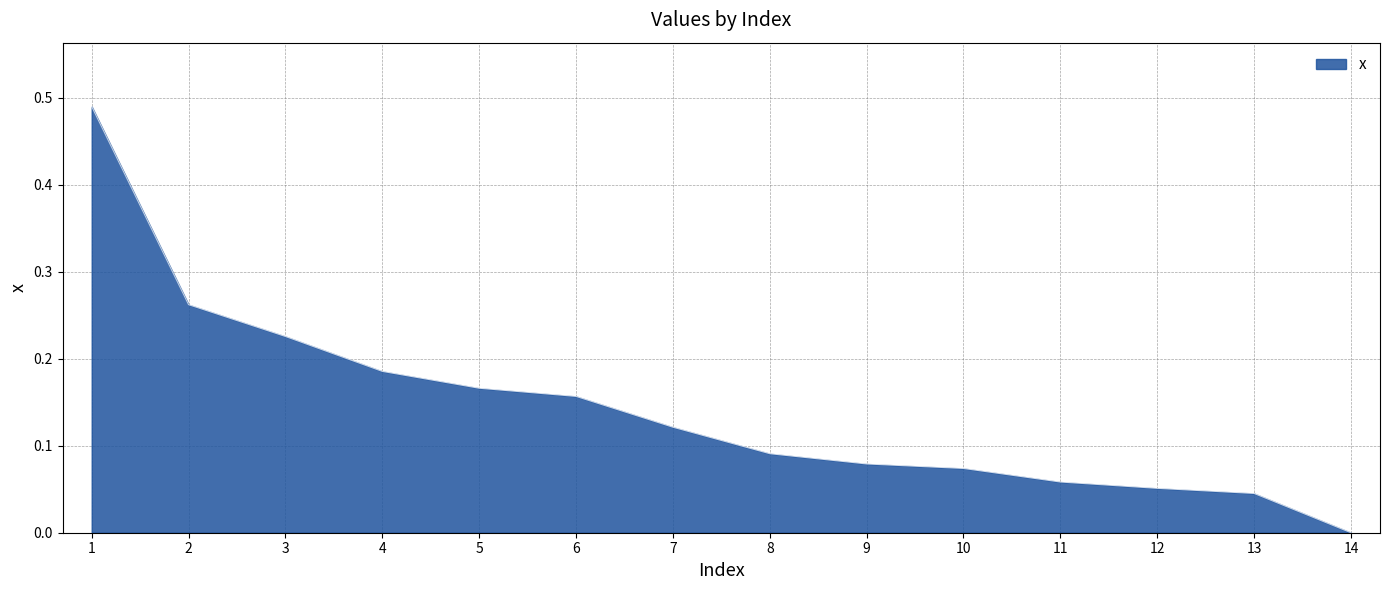

Does the chart have visible grid lines?

Yes